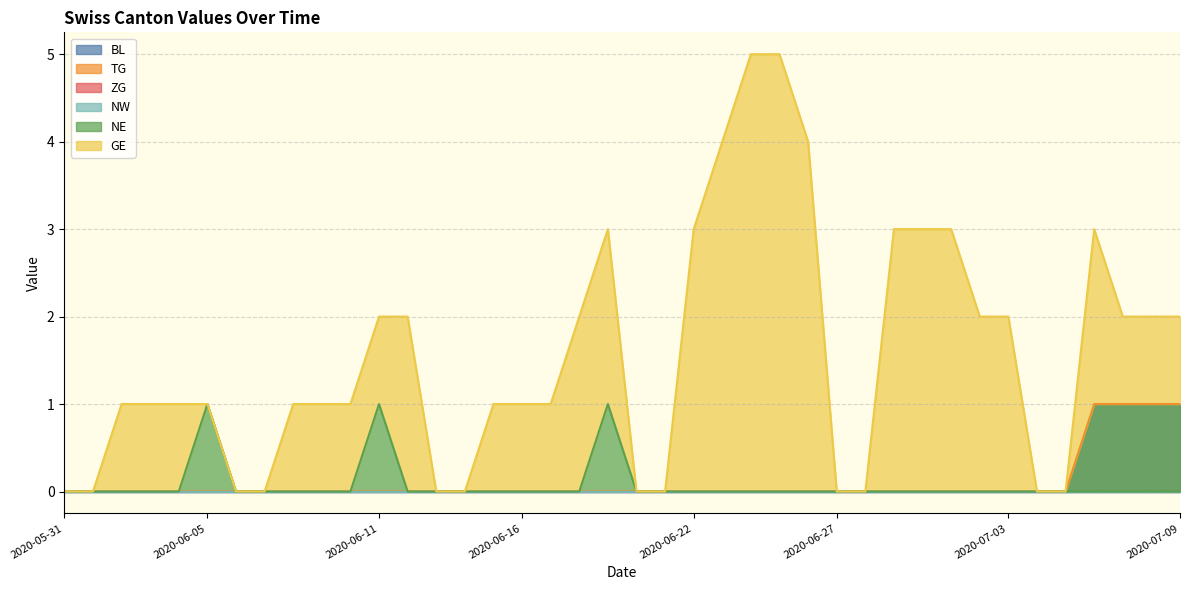

Reading left to right, list all the values displayed in this chart.

TG: 2020-05-31=0	2020-06-01=0	2020-06-02=0	2020-06-03=0	2020-06-04=0	2020-06-05=0	2020-06-06=0	2020-06-07=0	2020-06-08=0	2020-06-09=0	2020-06-10=0	2020-06-11=0	2020-06-12=0	2020-06-13=0	2020-06-14=0	2020-06-15=0	2020-06-16=0	2020-06-17=0	2020-06-18=0	2020-06-19=0	2020-06-20=0	2020-06-21=0	2020-06-22=0	2020-06-23=0	2020-06-24=0	2020-06-25=0	2020-06-26=0	2020-06-27=0	2020-06-28=0	2020-06-29=0	2020-06-30=0	2020-07-01=0	2020-07-02=0	2020-07-03=0	2020-07-04=0	2020-07-05=0	2020-07-06=1	2020-07-07=1	2020-07-08=1	2020-07-09=1
NE: 2020-05-31=0	2020-06-01=0	2020-06-02=0	2020-06-03=0	2020-06-04=0	2020-06-05=1	2020-06-06=0	2020-06-07=0	2020-06-08=0	2020-06-09=0	2020-06-10=0	2020-06-11=1	2020-06-12=0	2020-06-13=0	2020-06-14=0	2020-06-15=0	2020-06-16=0	2020-06-17=0	2020-06-18=0	2020-06-19=1	2020-06-20=0	2020-06-21=0	2020-06-22=0	2020-06-23=0	2020-06-24=0	2020-06-25=0	2020-06-26=0	2020-06-27=0	2020-06-28=0	2020-06-29=0	2020-06-30=0	2020-07-01=0	2020-07-02=0	2020-07-03=0	2020-07-04=0	2020-07-05=0	2020-07-06=0	2020-07-07=0	2020-07-08=0	2020-07-09=0
GE: 2020-05-31=0	2020-06-01=0	2020-06-02=1	2020-06-03=1	2020-06-04=1	2020-06-05=1	2020-06-06=0	2020-06-07=0	2020-06-08=1	2020-06-09=1	2020-06-10=1	2020-06-11=2	2020-06-12=2	2020-06-13=0	2020-06-14=0	2020-06-15=1	2020-06-16=1	2020-06-17=1	2020-06-18=2	2020-06-19=3	2020-06-20=0	2020-06-21=0	2020-06-22=3	2020-06-23=4	2020-06-24=5	2020-06-25=5	2020-06-26=4	2020-06-27=0	2020-06-28=0	2020-06-29=3	2020-06-30=3	2020-07-01=3	2020-07-02=2	2020-07-03=2	2020-07-04=0	2020-07-05=0	2020-07-06=3	2020-07-07=2	2020-07-08=2	2020-07-09=2